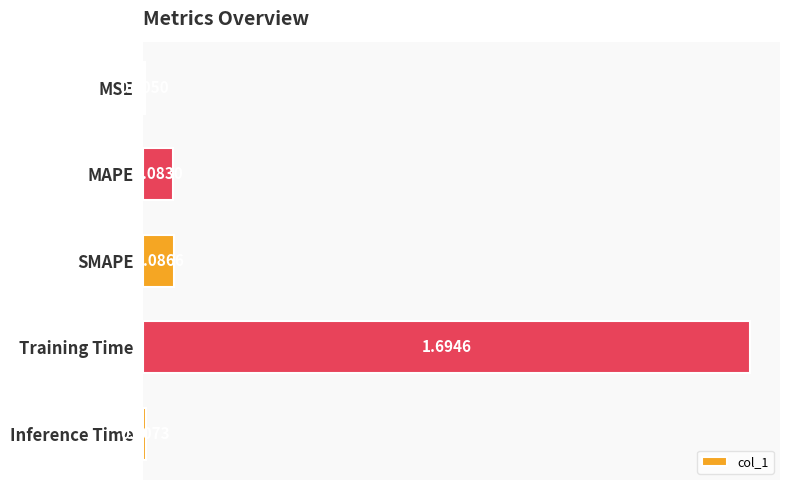

What is the sum of all values?

1.9